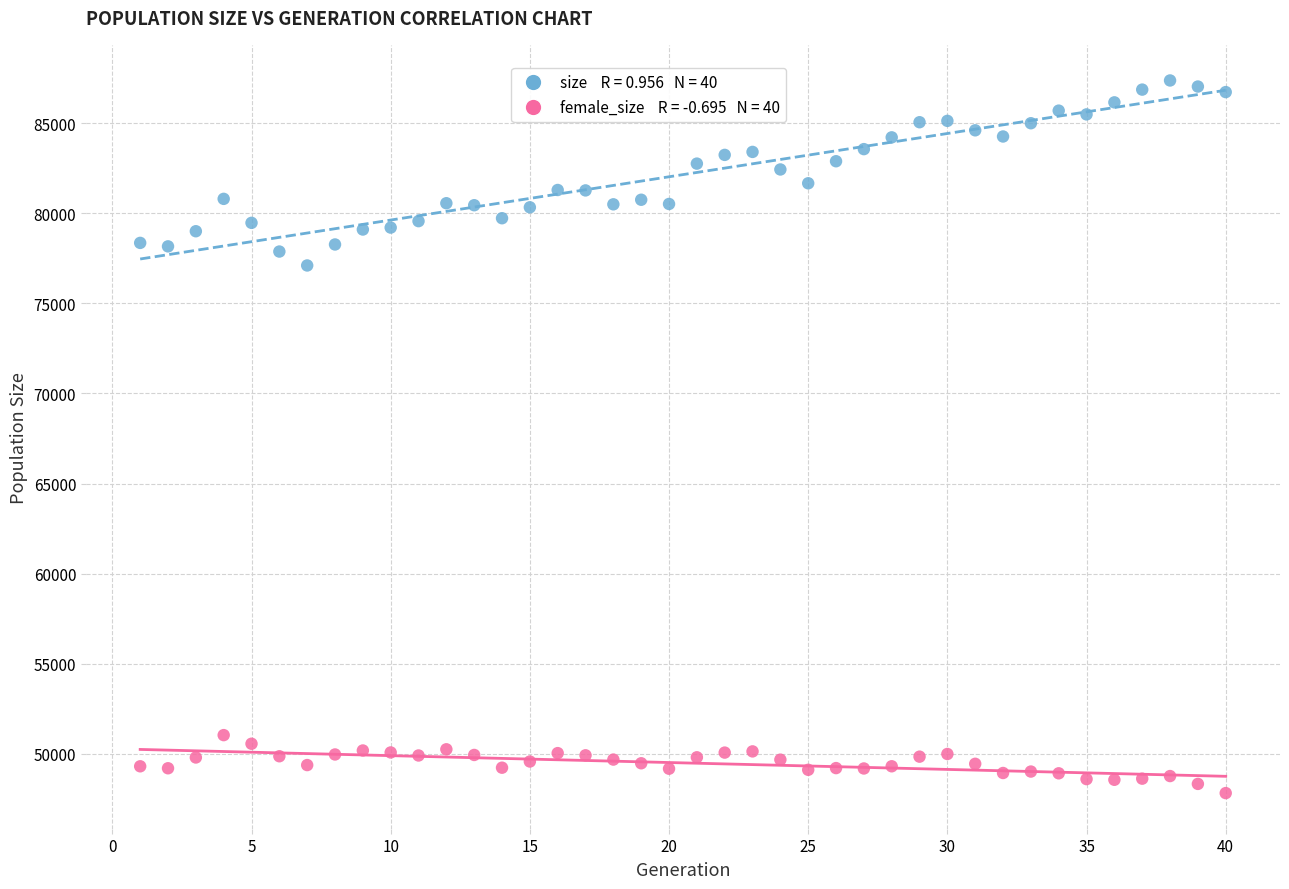

Across all data points, what is the range of X values (max minus min)?

39